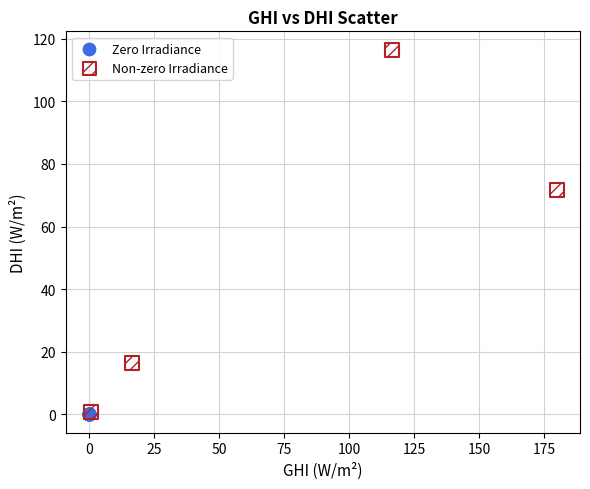

Which series contains the highest Y value?

Non-zero Irradiance